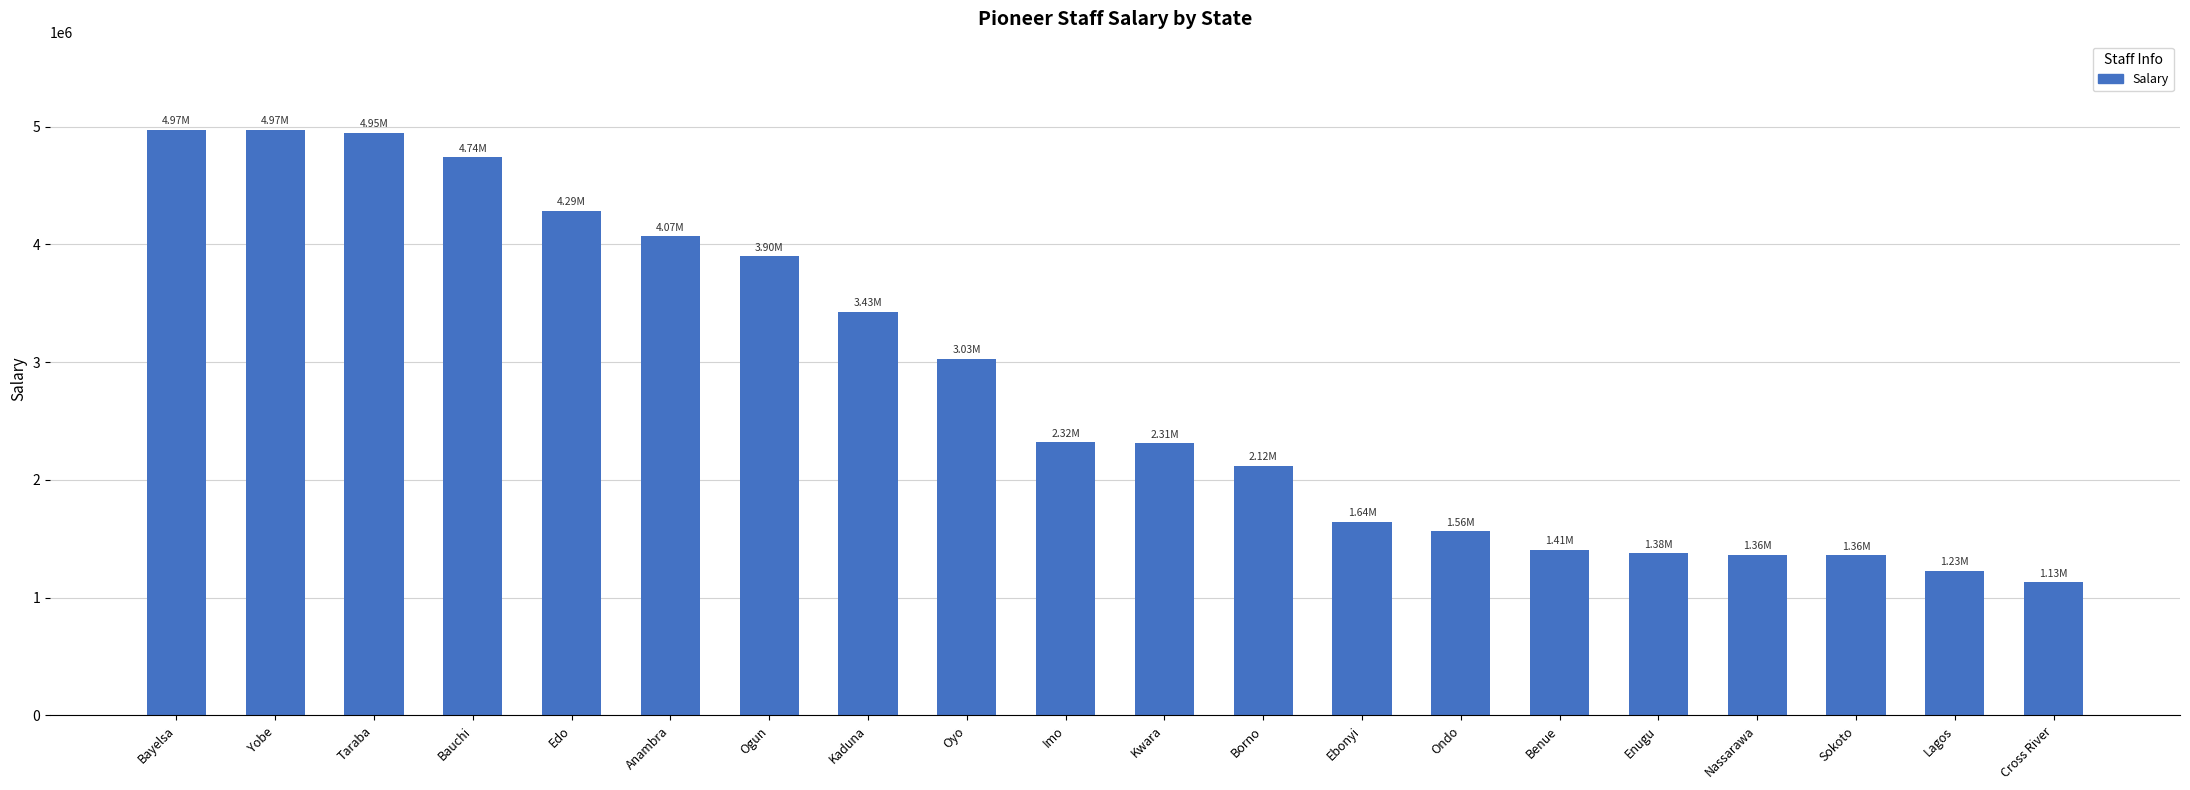

What is the difference between the second highest and minimum values?

3841523